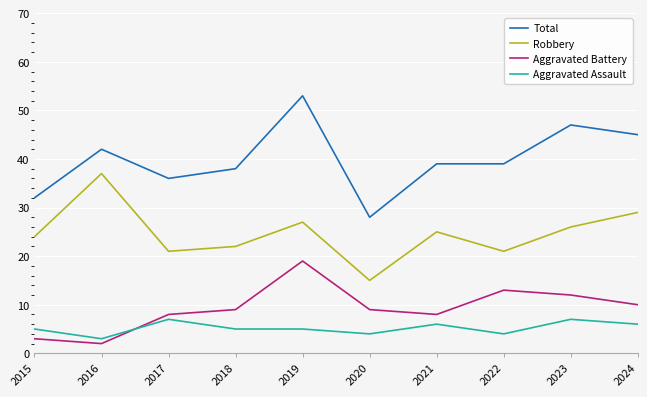

Is it true that Aggravated Battery equals 21 at 2023?

False